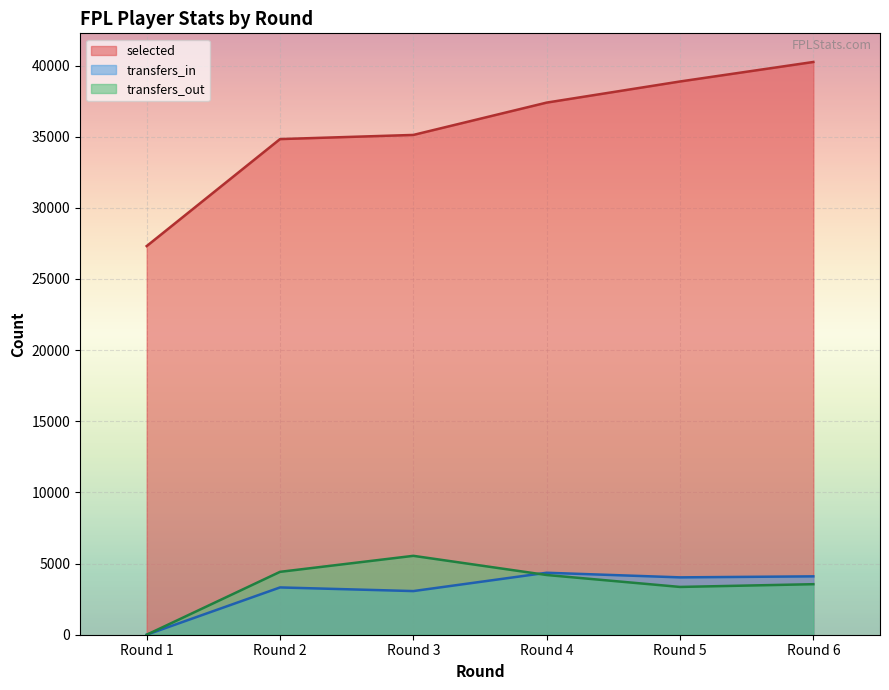

Which series ends up on top after the final intersection of transfers_in and transfers_out?

transfers_in